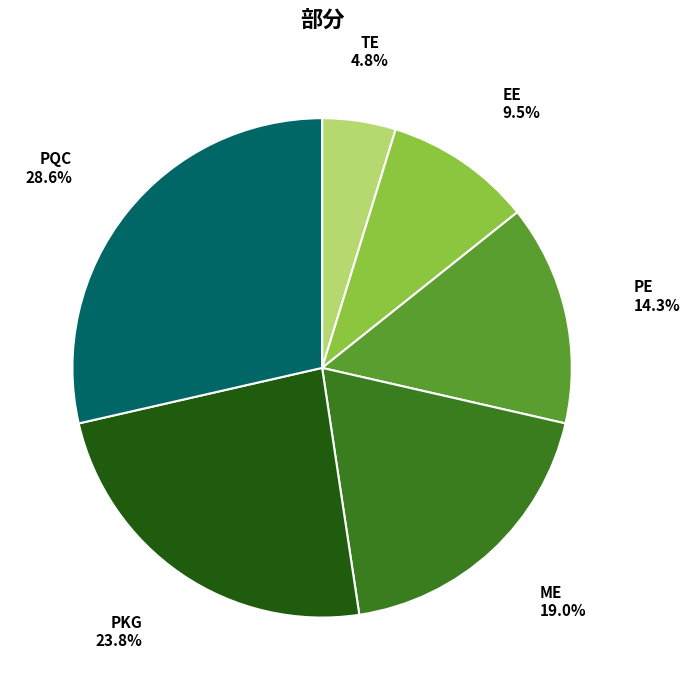

What portion of the pie excludes EE?

90.5%